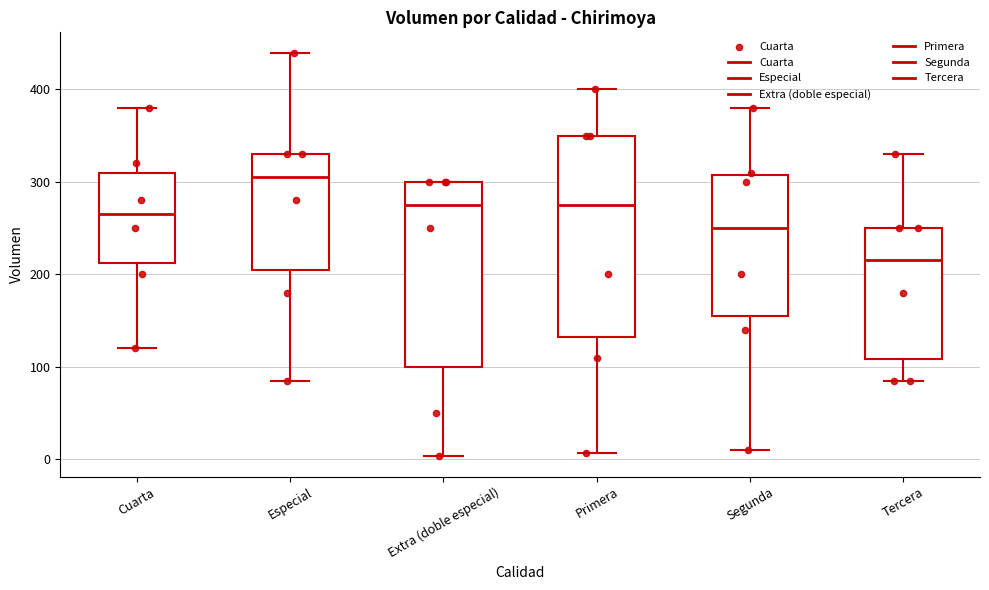

Which box is the tallest, from its lower edge to its upper edge?

Primera